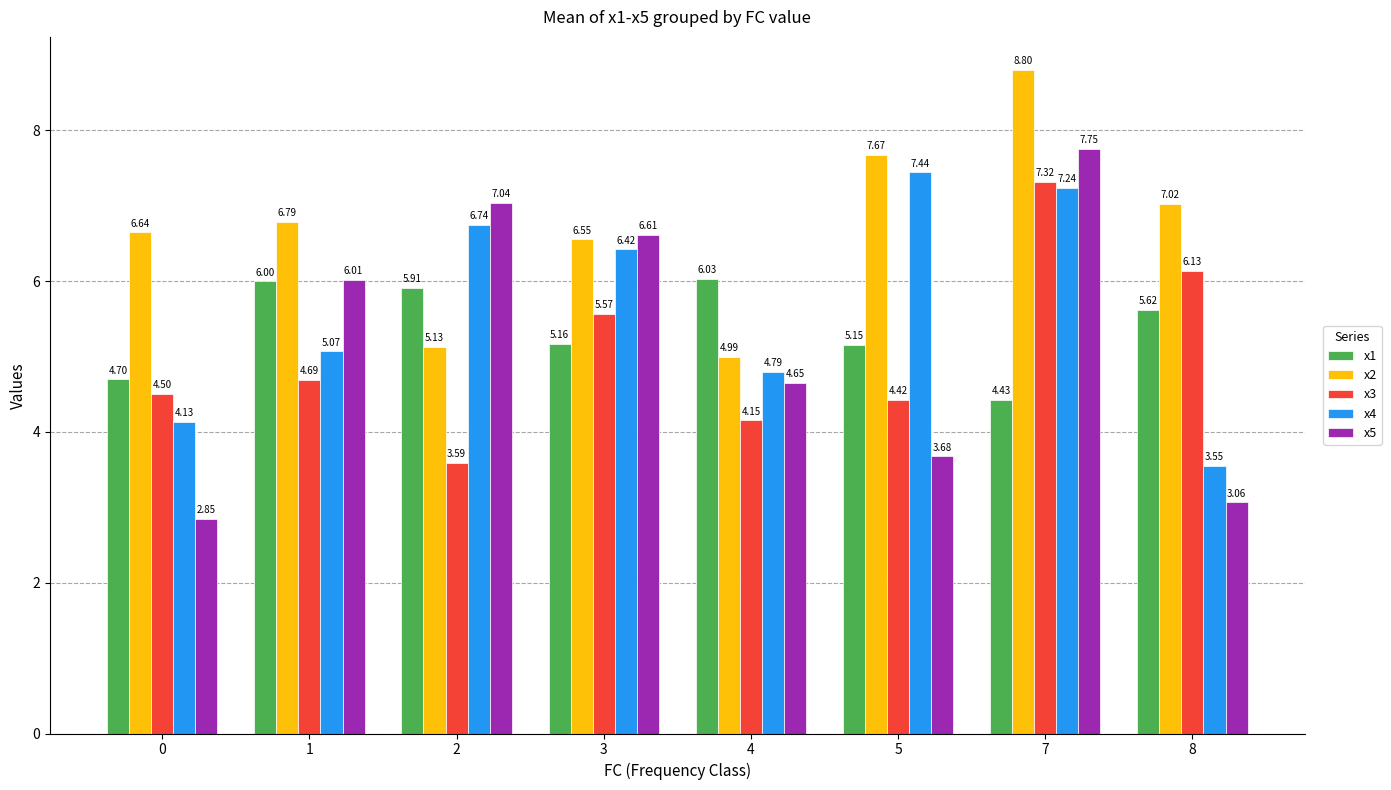

What is the average value of the x4 series?

5.7